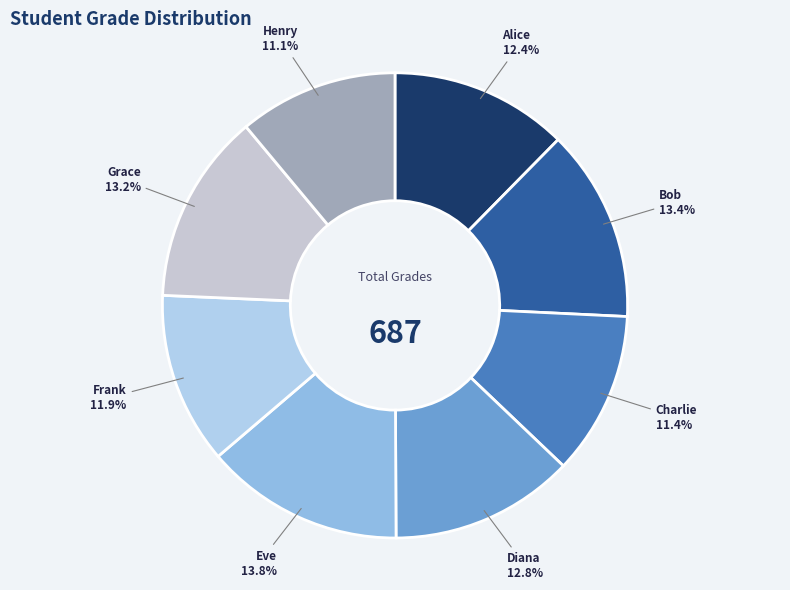

To the nearest percent, what is the average slice percentage?

12%